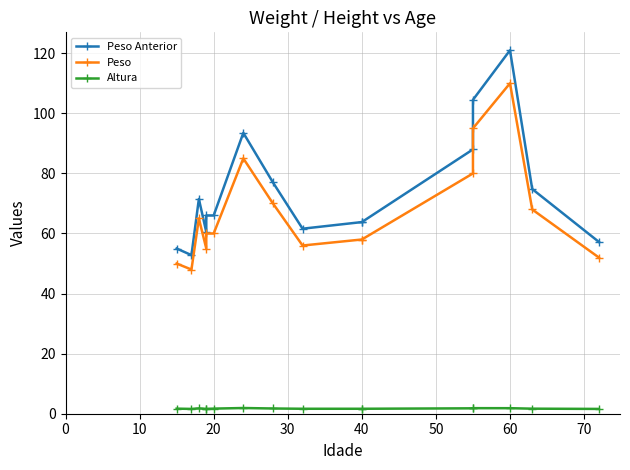

What is the average value of the Peso series?

66.9